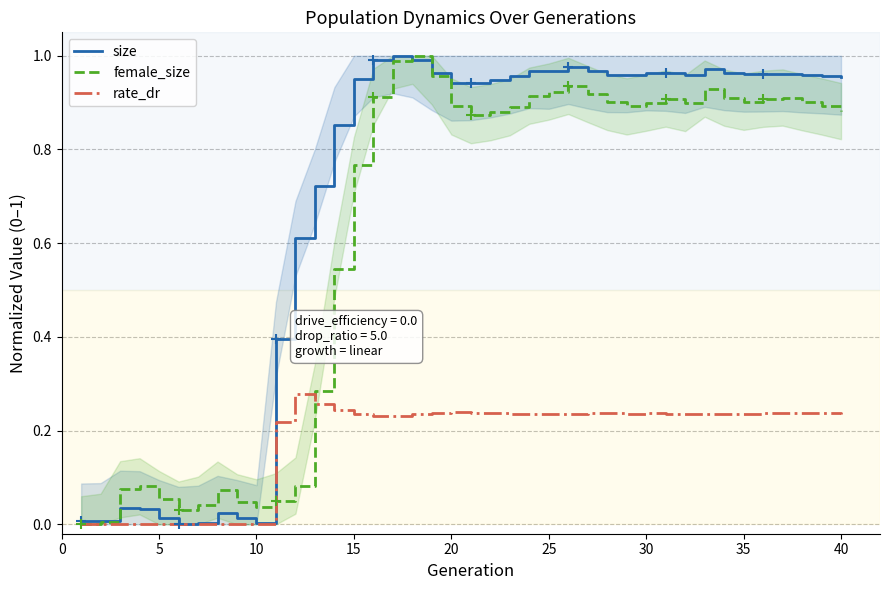

Is the value of rate_dr at 30 greater than the value of size at 25?

No